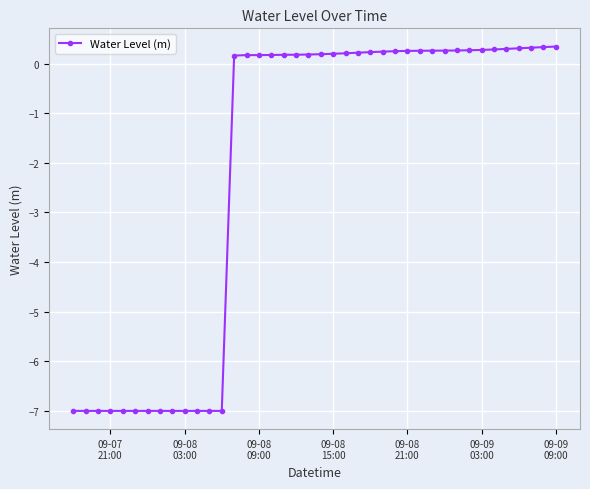

What is the greatest value displayed?

0.3